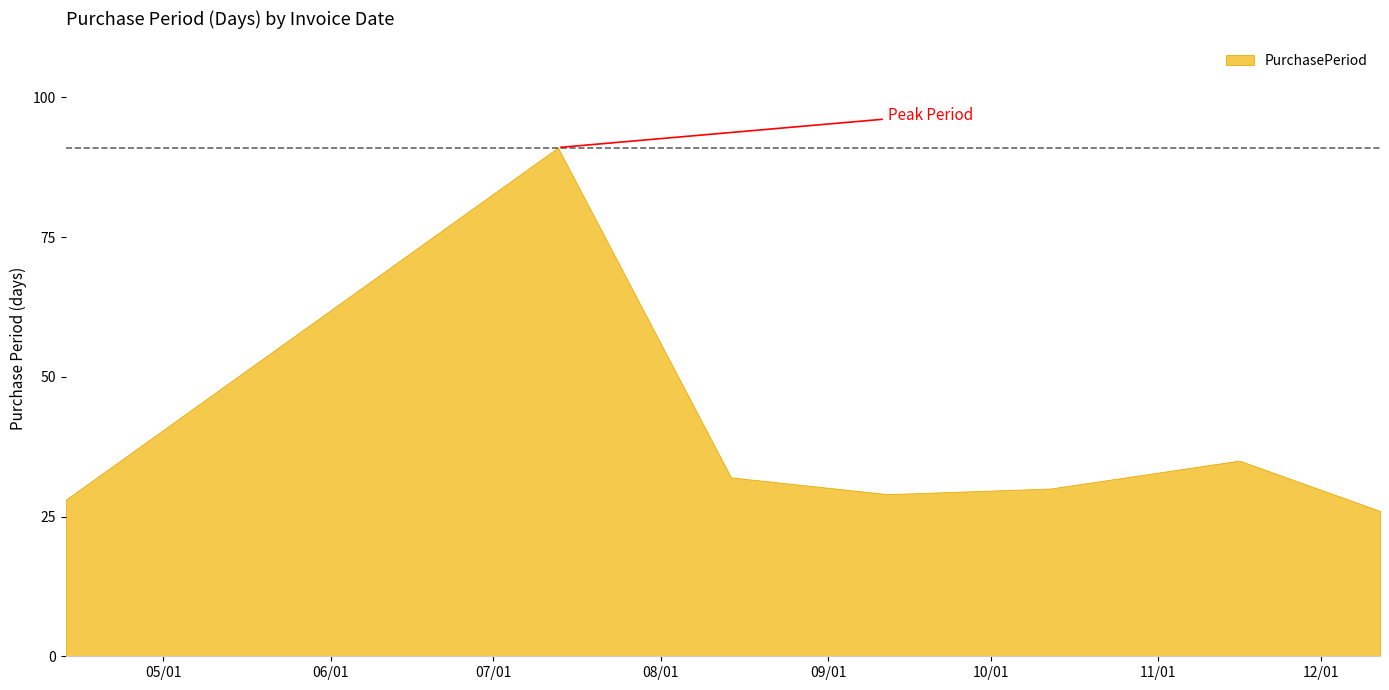

Which has a higher value, 2017-04-13 or 2017-12-12?

2017-04-13